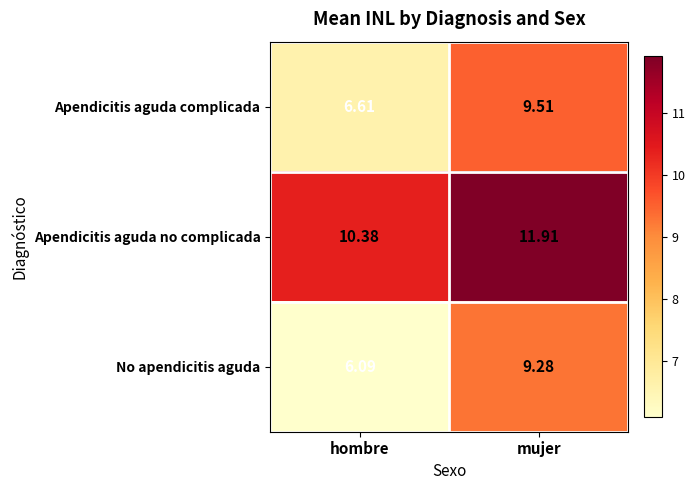

At how many categories does at least one series exceed 9?

2